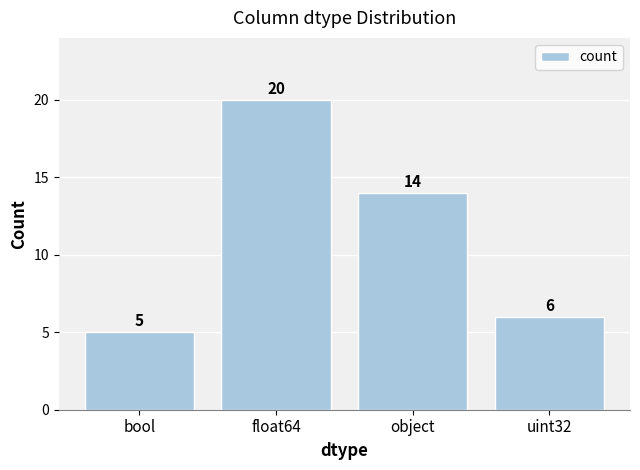

Approximately how many times larger is the value at bool compared to uint32?

0.8